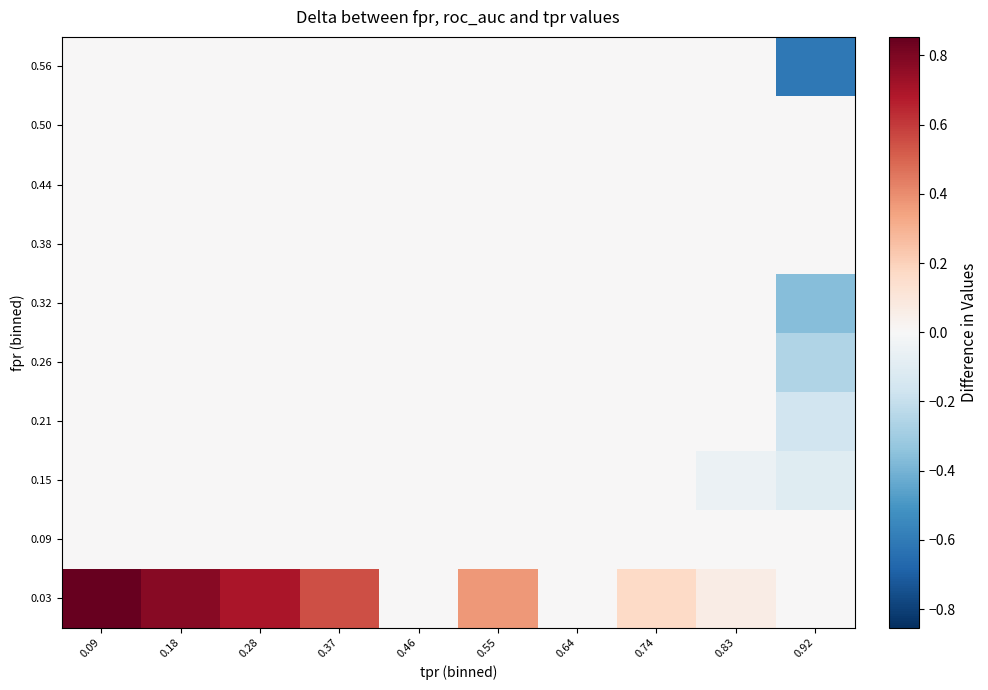

What is the total value across all series at 0.55?

0.4